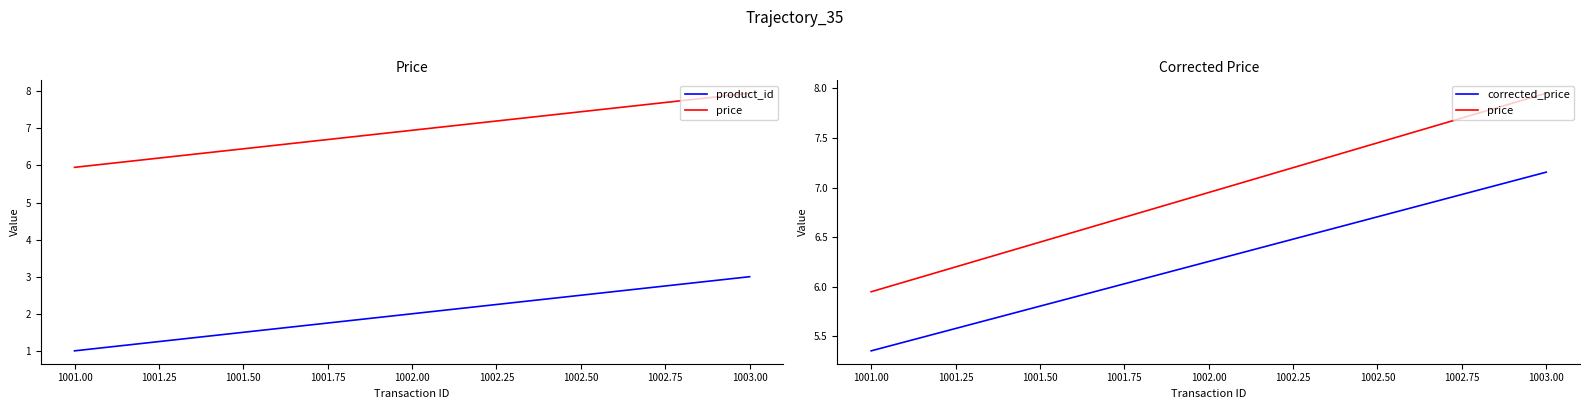

Which series has the largest total across all categories?

price